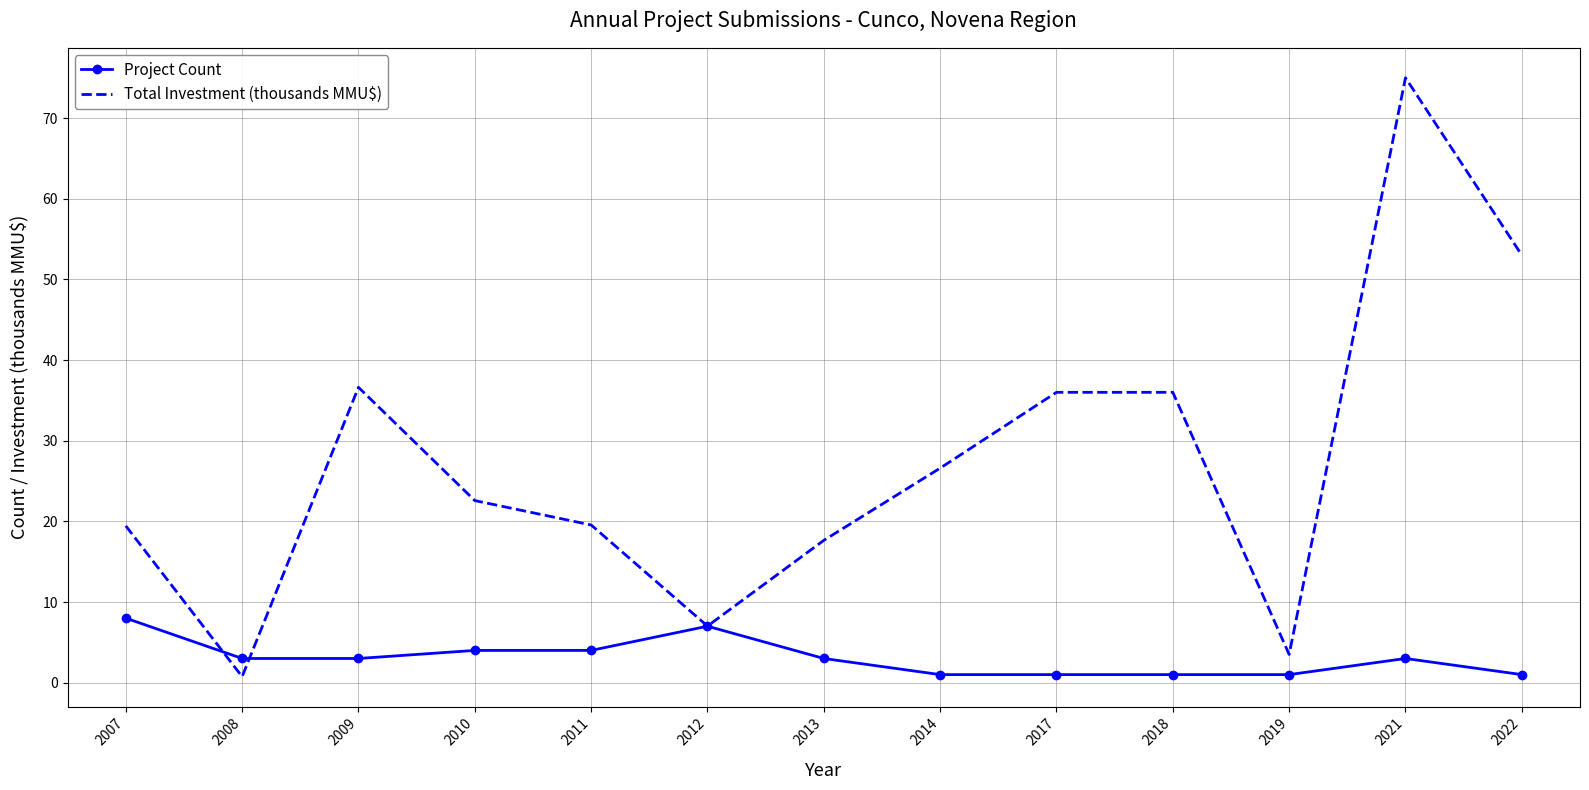

Is it true that Total Investment (thousands MMU$) equals 1.8 at 2012?

False